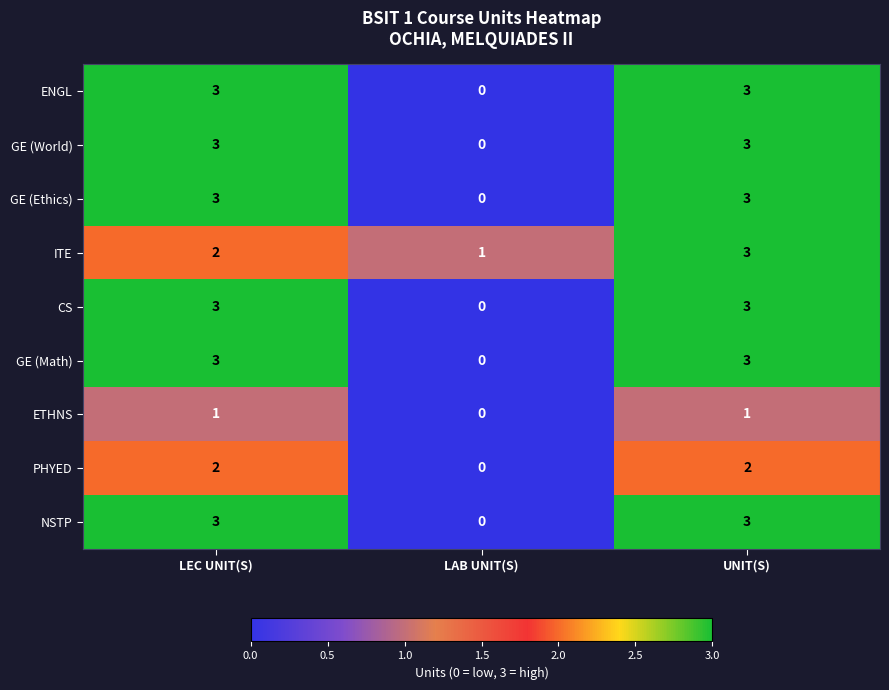

Which series changed the most between LEC UNIT(S) and UNIT(S)?

ITE